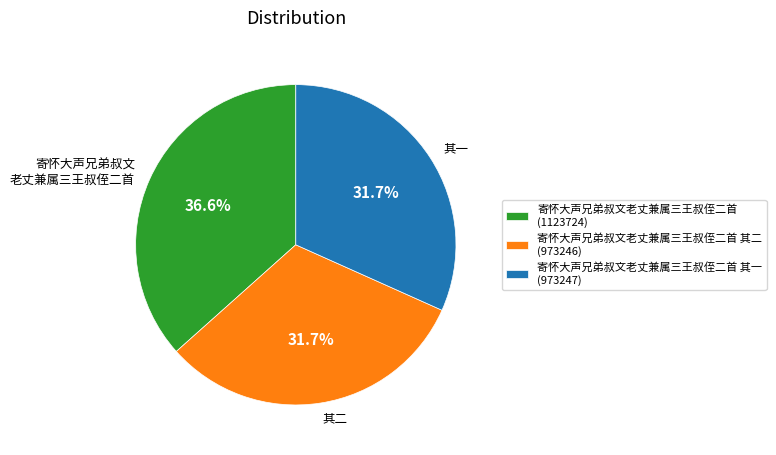

Count the number of slices in the pie.

3